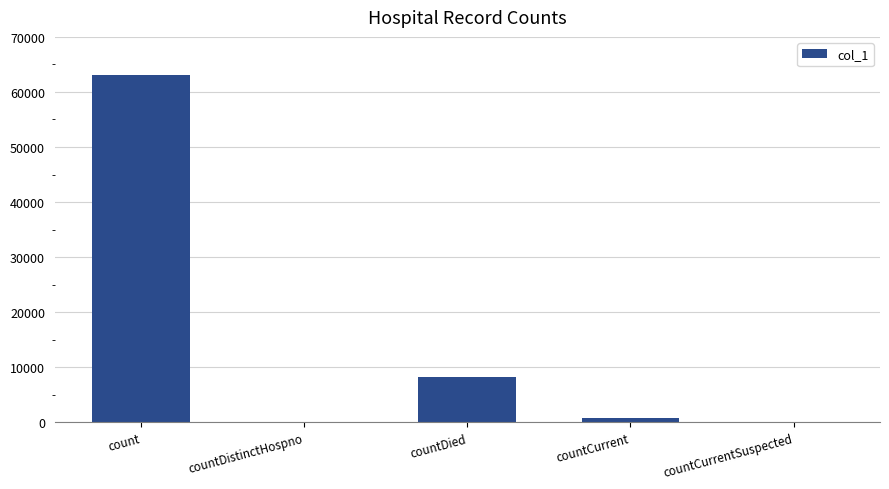

Are the bars grouped side by side (vs. stacked)?

No